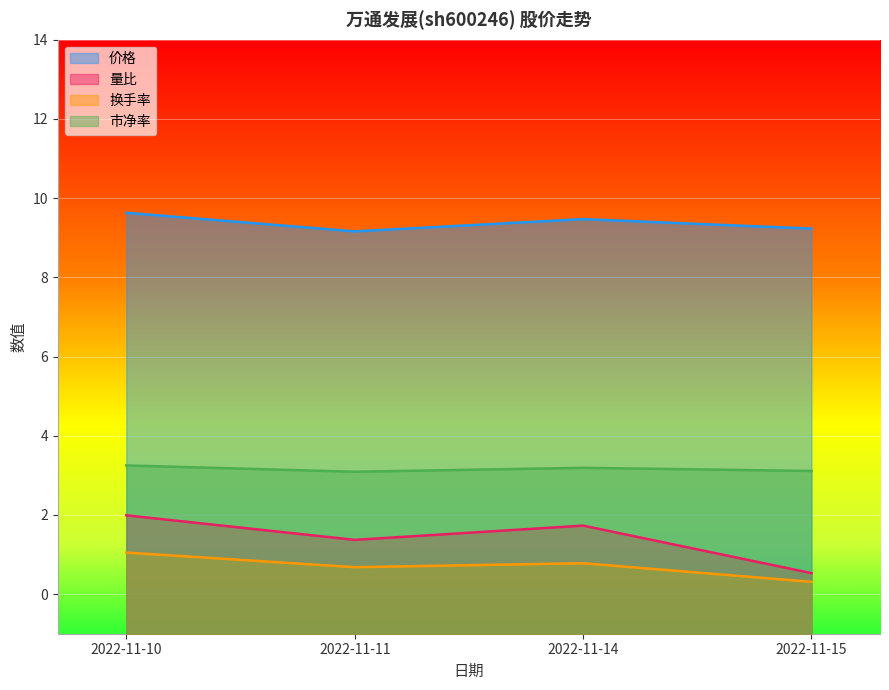

Rank the series by their maximum value, from highest to lowest.

价格, 市净率, 量比, 换手率